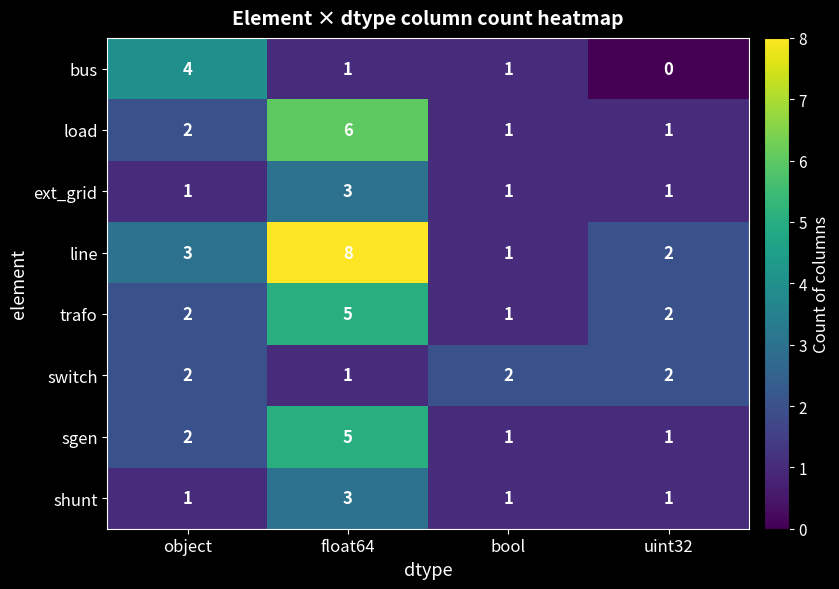

True or false: shunt has a value of 0 at uint32.

False